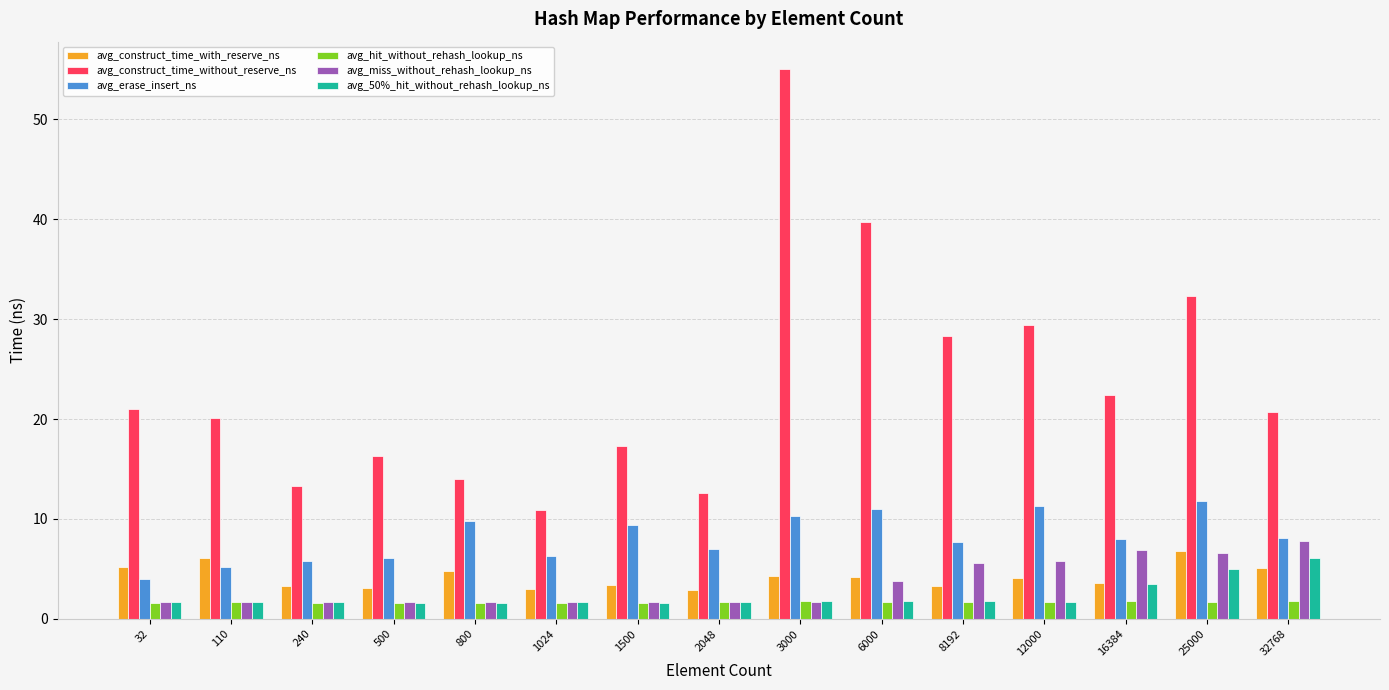

Is the value of avg_erase_insert_ns at 240 greater than the value of avg_construct_time_without_reserve_ns at 6000?

No